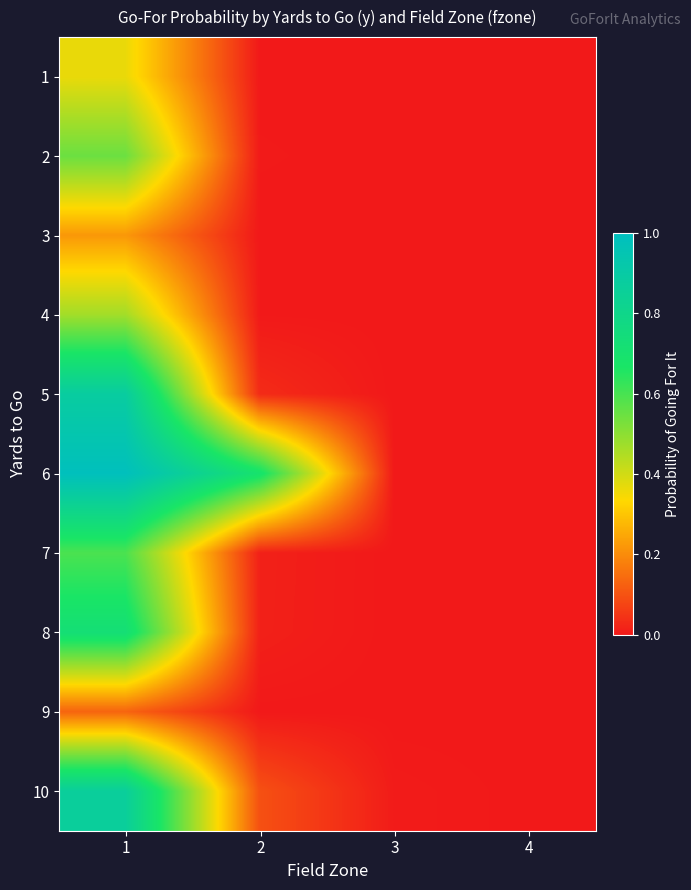

Which series changed the most between 3 and 4?

10